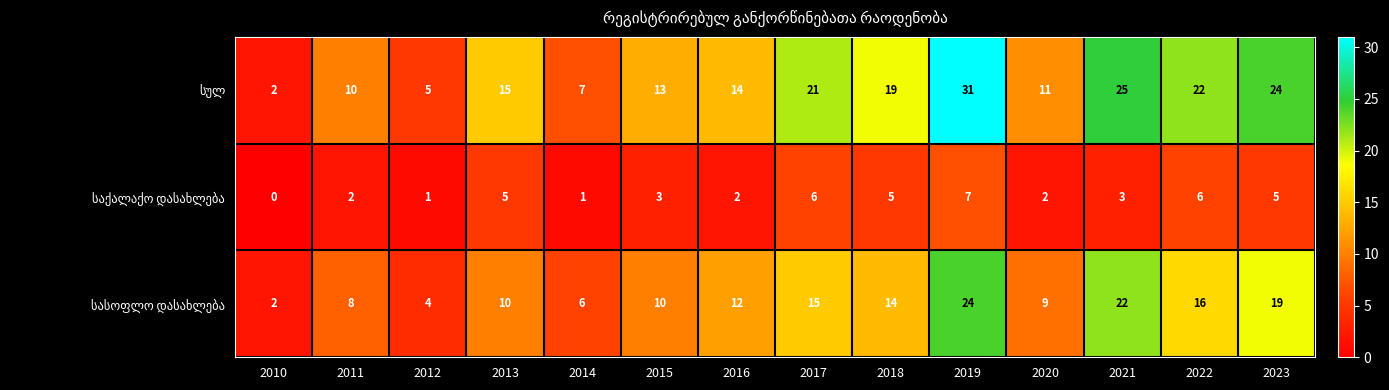

What is the maximum value shown in the chart?

31